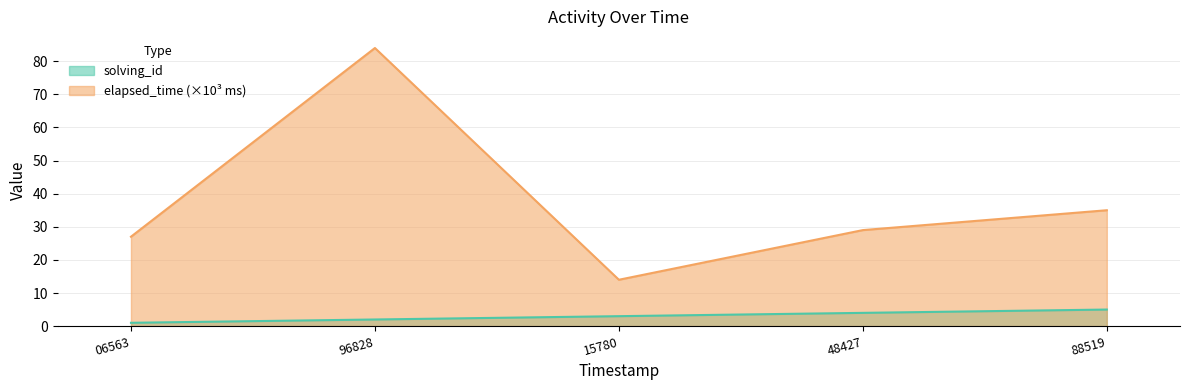

What is the average value of the elapsed_time series?

38